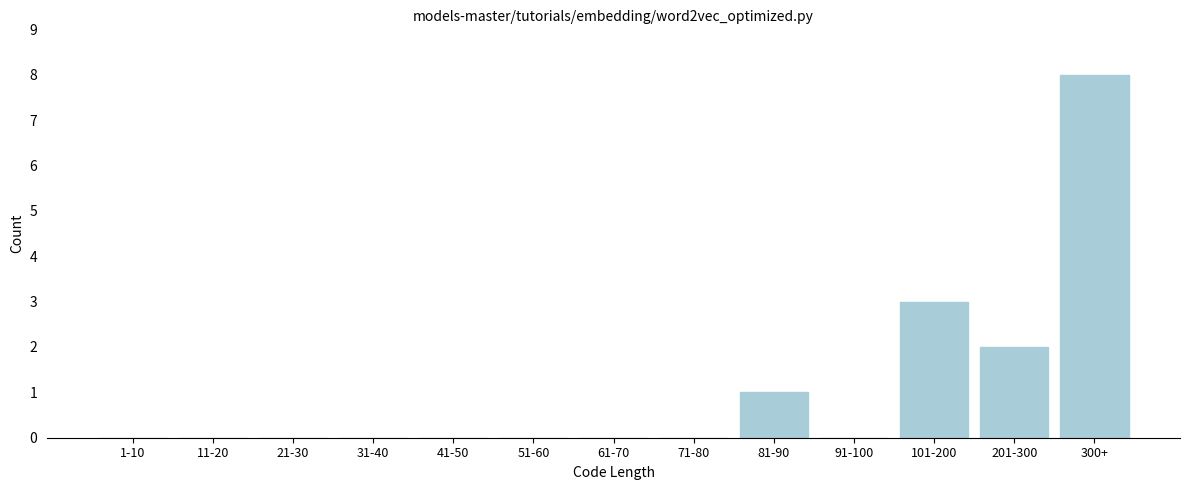

Reading left to right, what are all the values shown in this chart?

1-10=0	11-20=0	21-30=0	31-40=0	41-50=0	51-60=0	61-70=0	71-80=0	81-90=1	91-100=0	101-200=3	201-300=2	300+=8